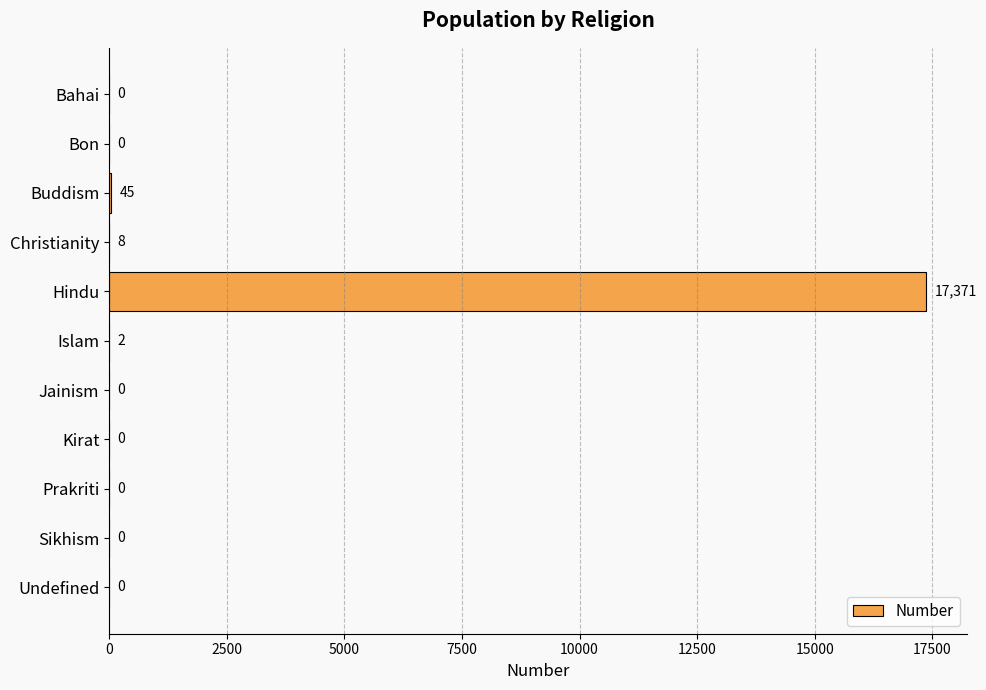

Reading bottom to top, extract all data points from this chart.

Undefined=0	Sikhism=0	Prakriti=0	Kirat=0	Jainism=0	Islam=2	Hindu=17371	Christianity=8	Buddism=45	Bon=0	Bahai=0